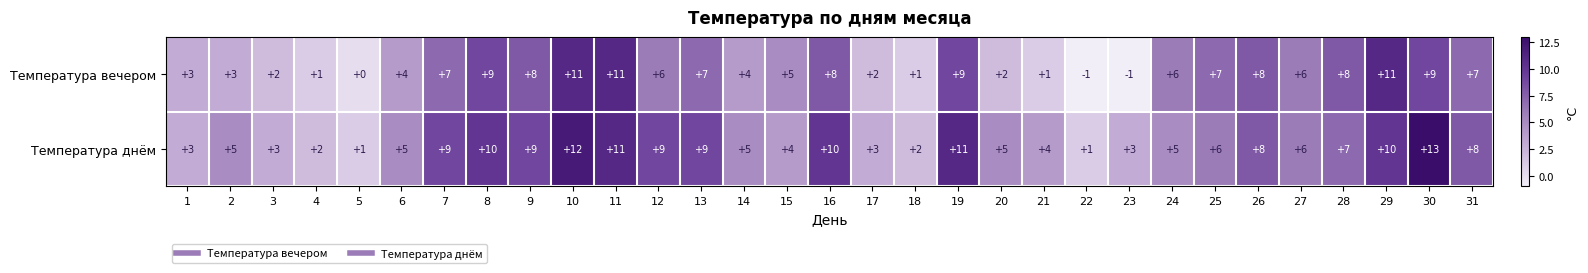

At which label is Температура вечером closest to 5?

15